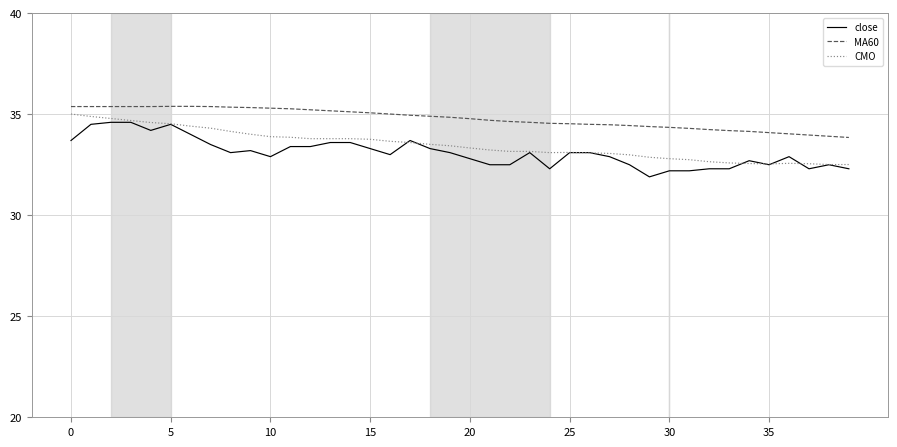

What is the sum of all CMO values?

1339.6